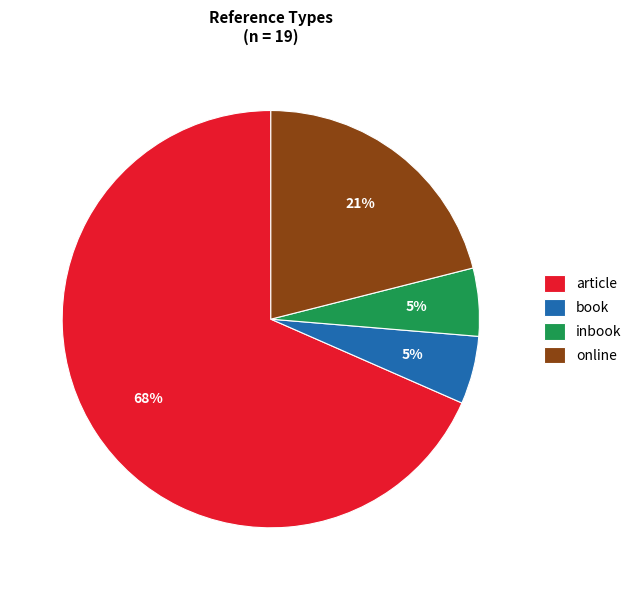

Which slice represents more than half of the pie?

article